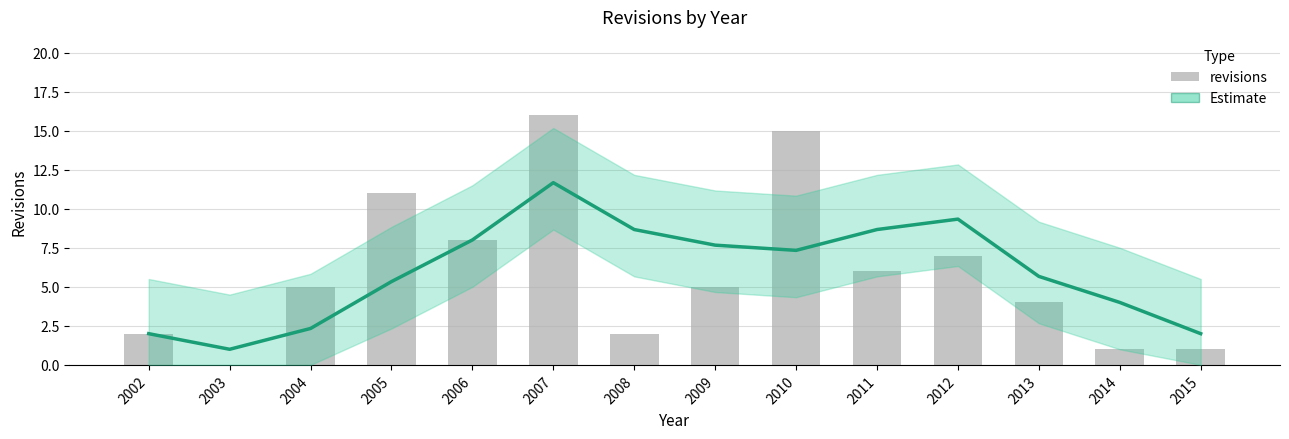

What is the difference between the revisions values at 2015 and 2002?

1.0